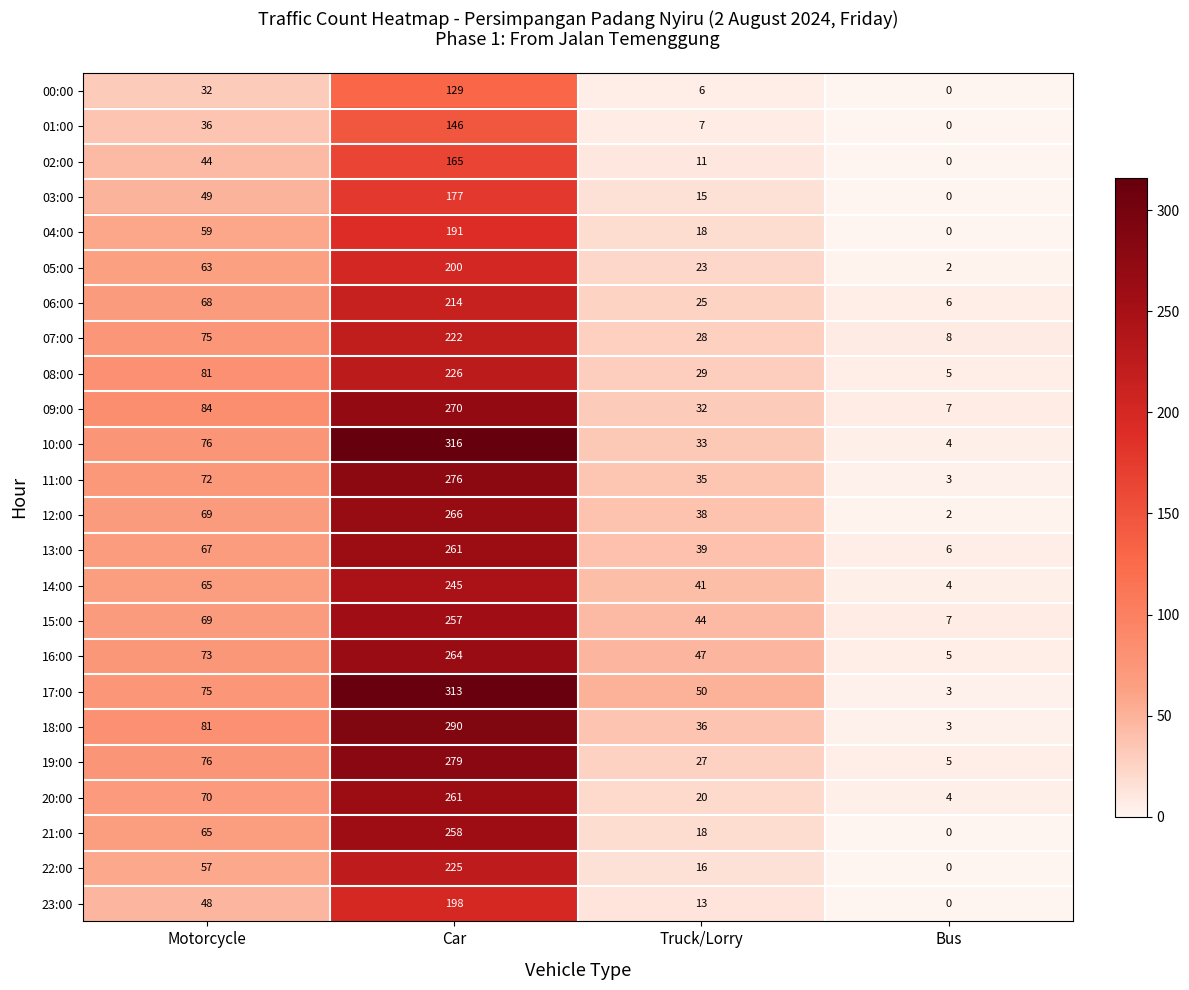

What is the sum of all 14:00 values?

355